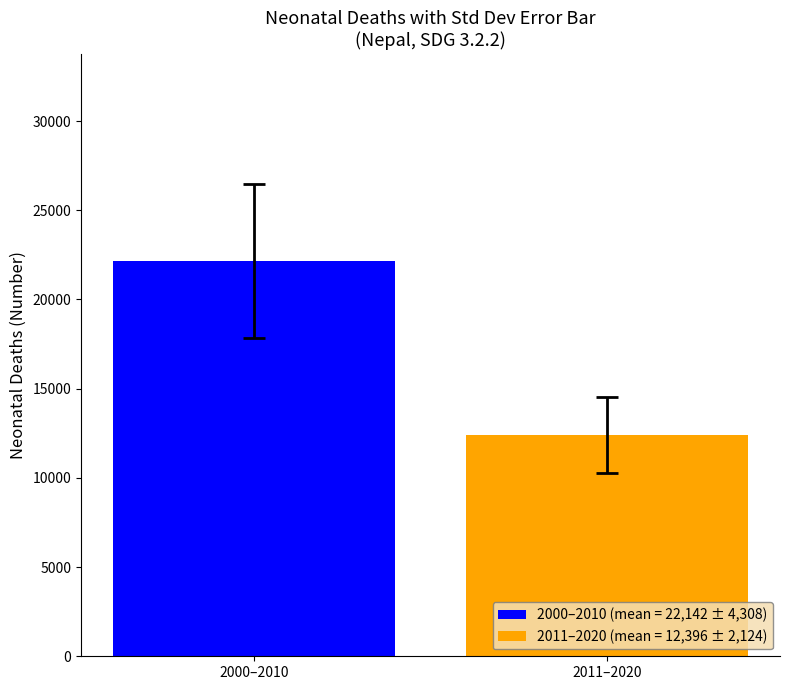

Which has a higher value, 2015 or 2008?

2008